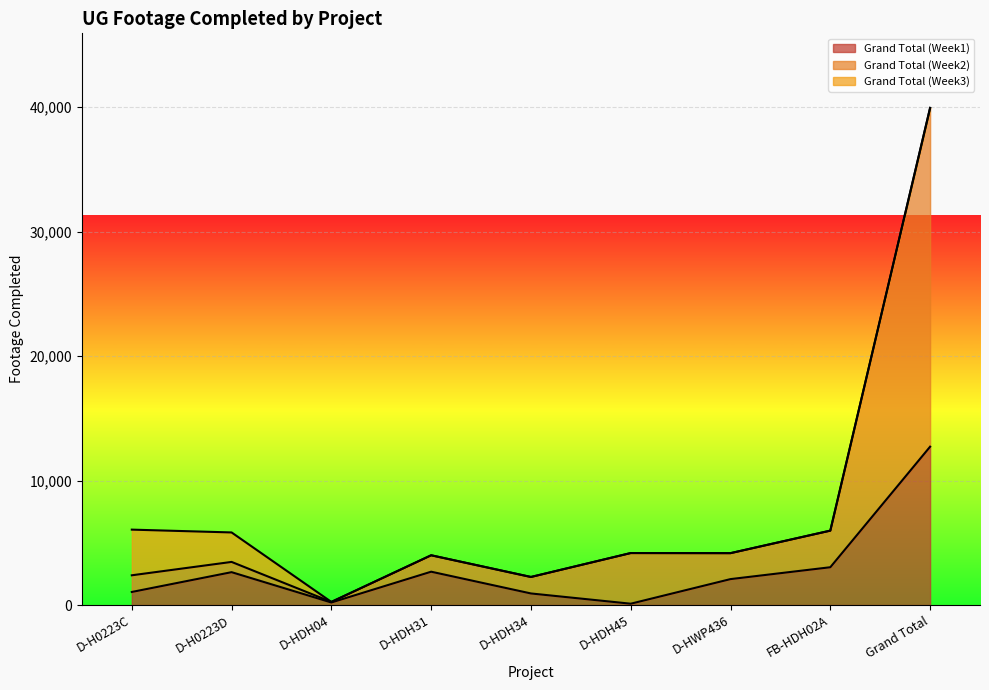

Rank the categories by Grand Total (Week1) value from highest to lowest.

Grand Total, FB-HDH02A, D-HDH31, D-H0223D, D-HWP436, D-H0223C, D-HDH34, D-HDH04, D-HDH45